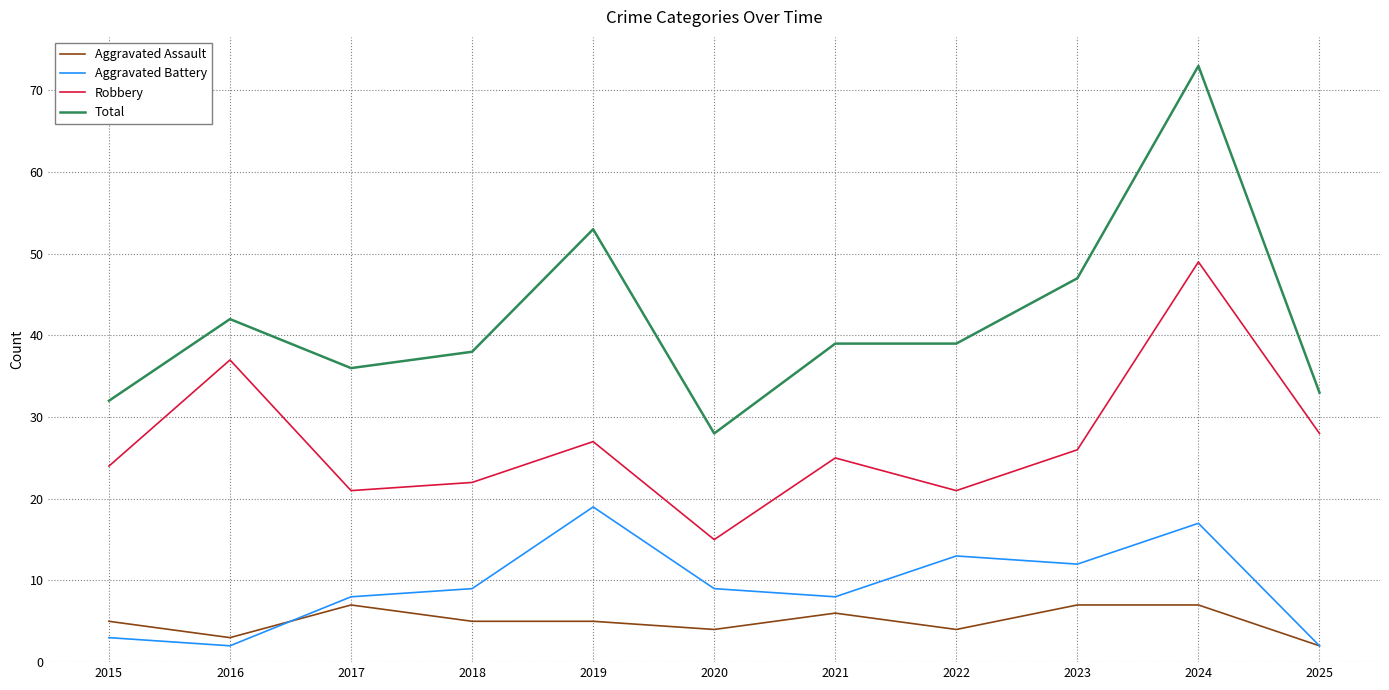

The Robbery series shows 24 at 2016. True or false?

False